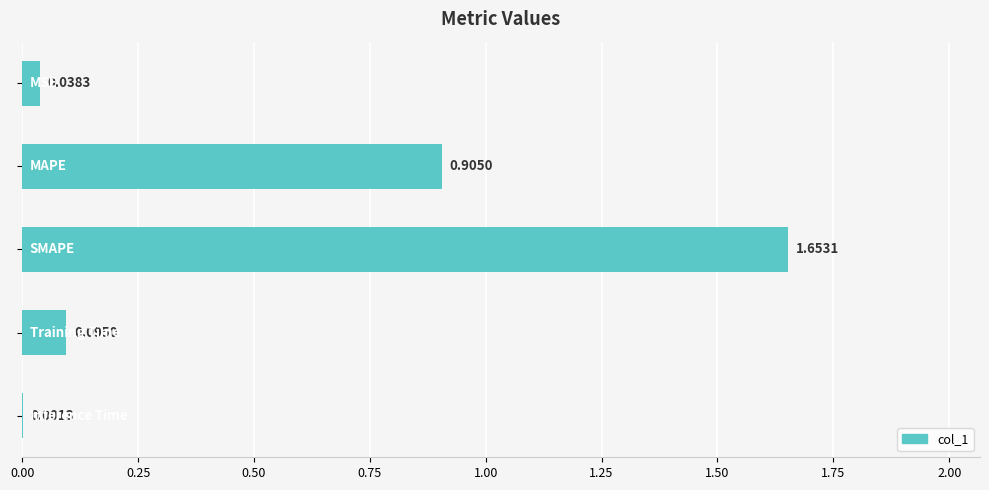

What is the sum of all values?

2.7